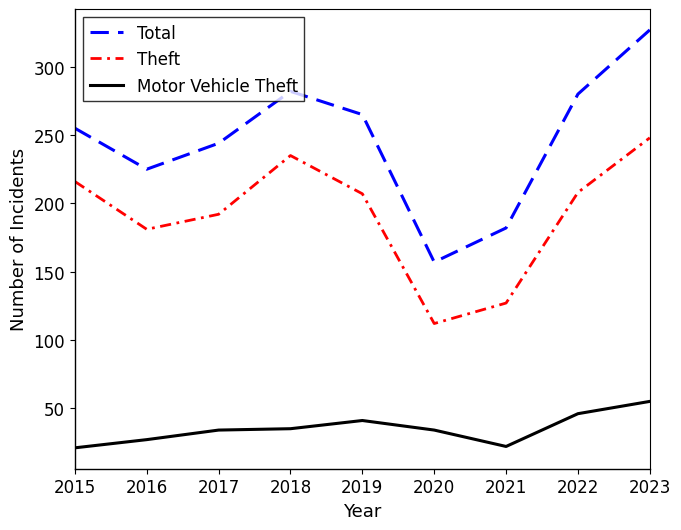

True or false: Theft and Total cross at least once.

False